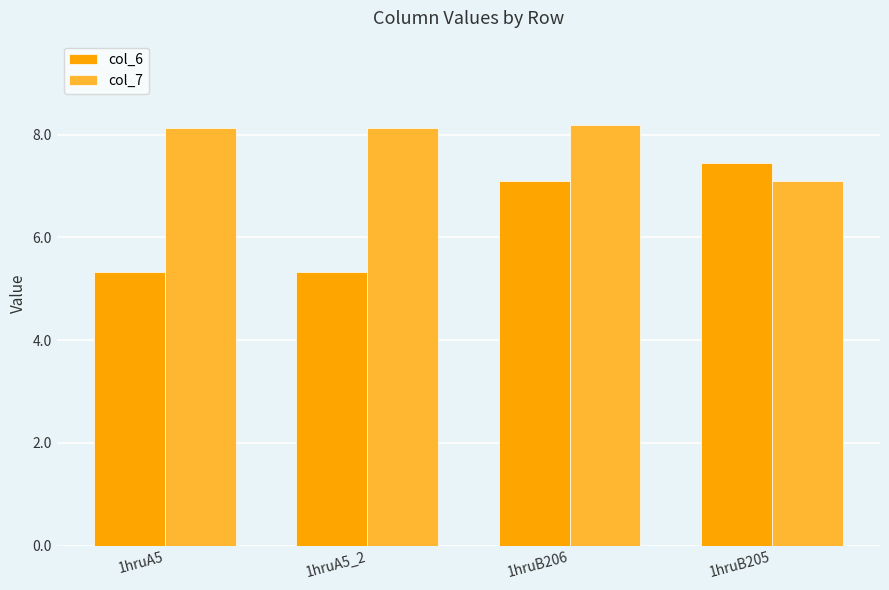

Reading right to left, what are all the values shown in this chart?

col_6: 7.5	7.1	5.3	5.3
col_7: 7.1	8.2	8.1	8.1